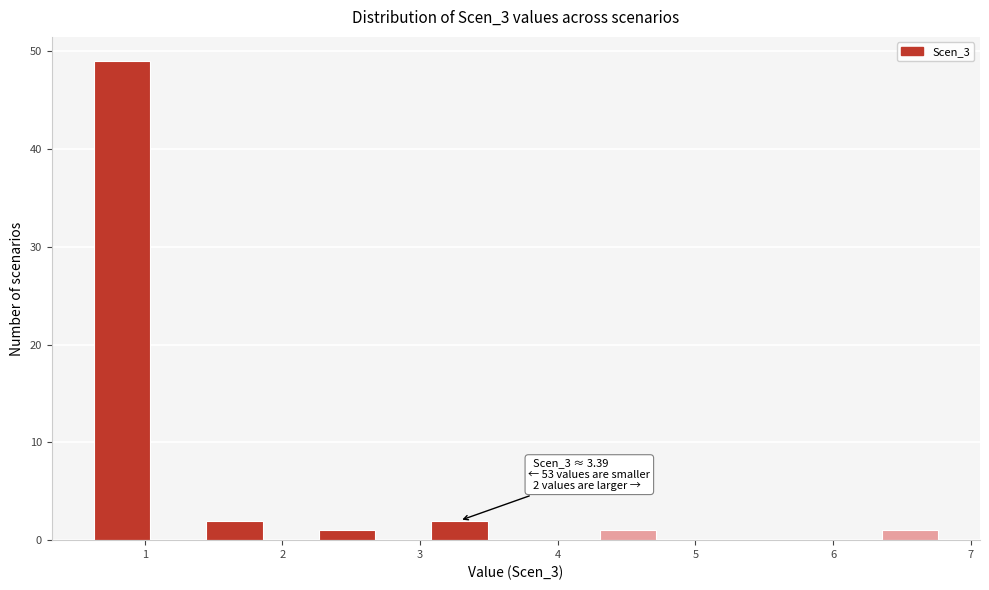

Over which range of the x-axis is the bar tallest?

0.6 to 1.0